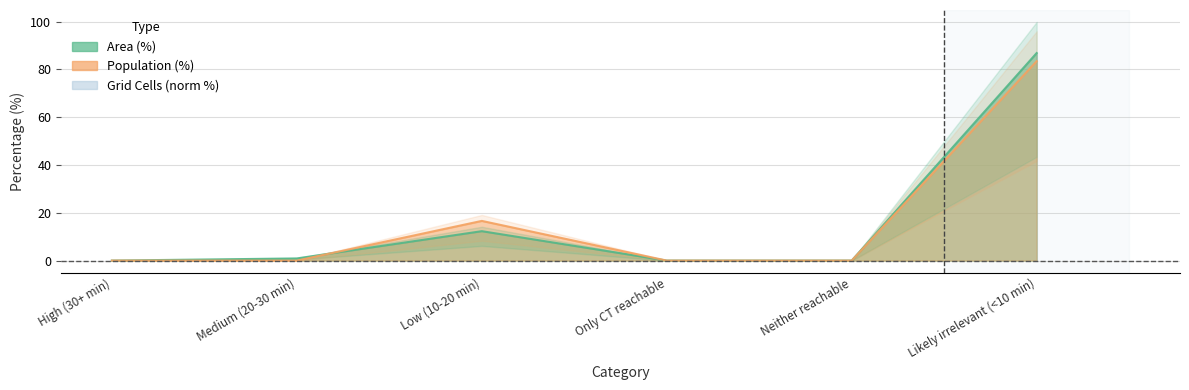

What is the sum of all Area (%) values?

100.0